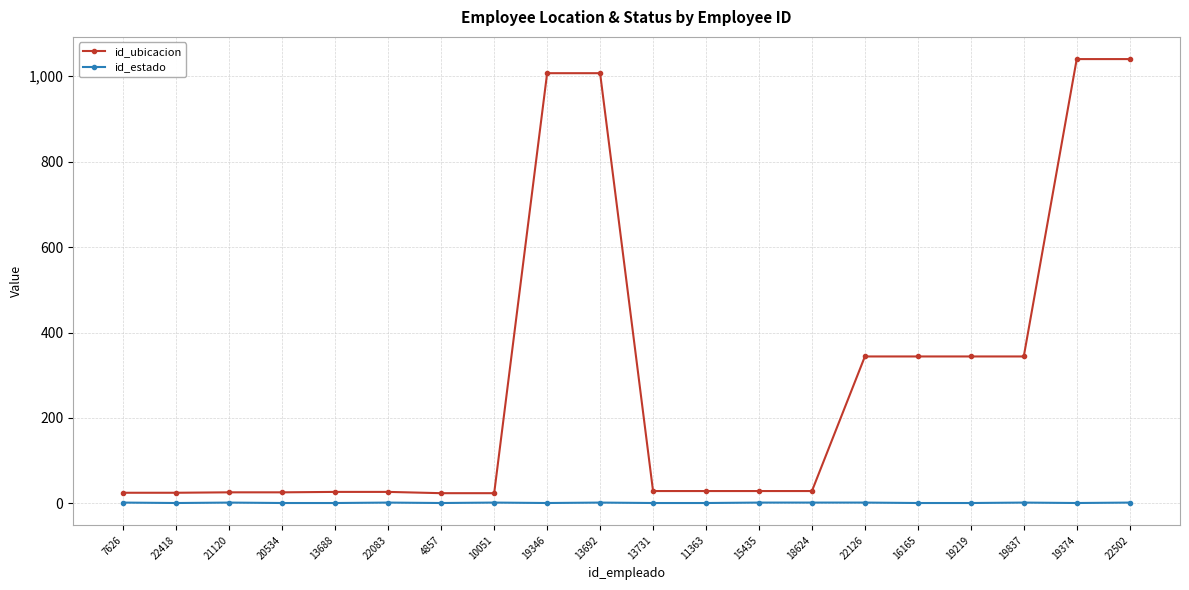

The id_ubicacion series shows 174 at 19837. True or false?

False